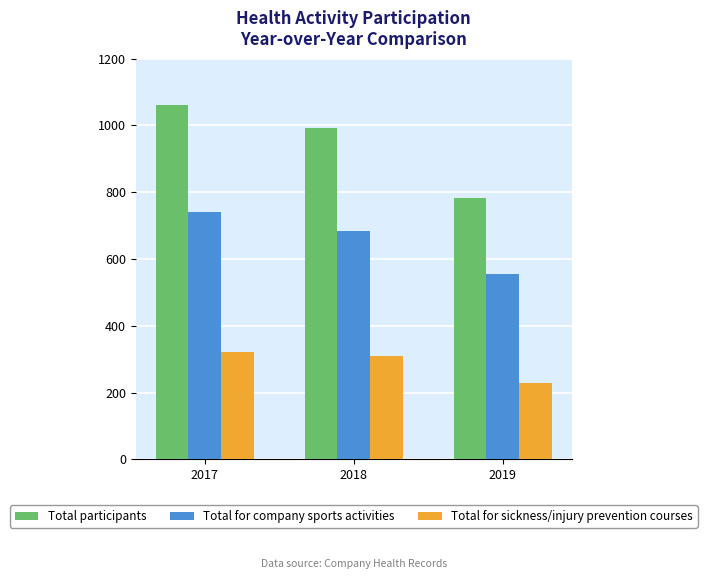

True or false: Total for sickness/injury prevention courses has a value of 230 at 2019.

True